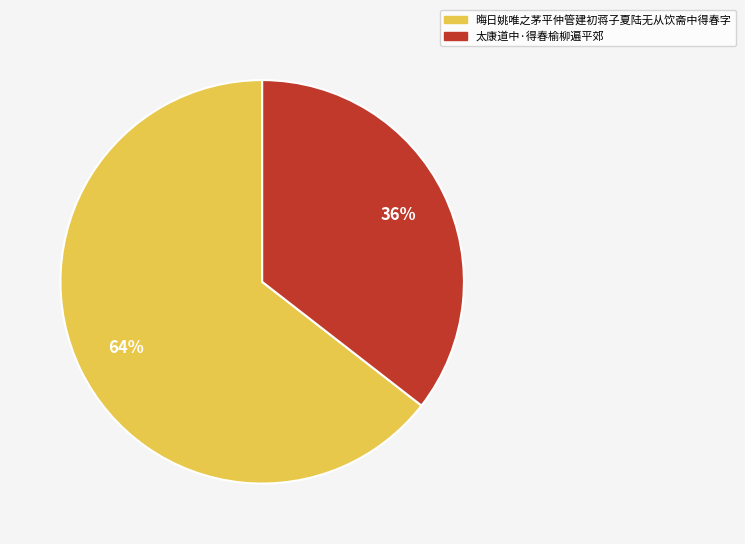

Which category accounts for the majority?

晦日姚唯之茅平仲管建初蒋子夏陆无从饮斋中得春字